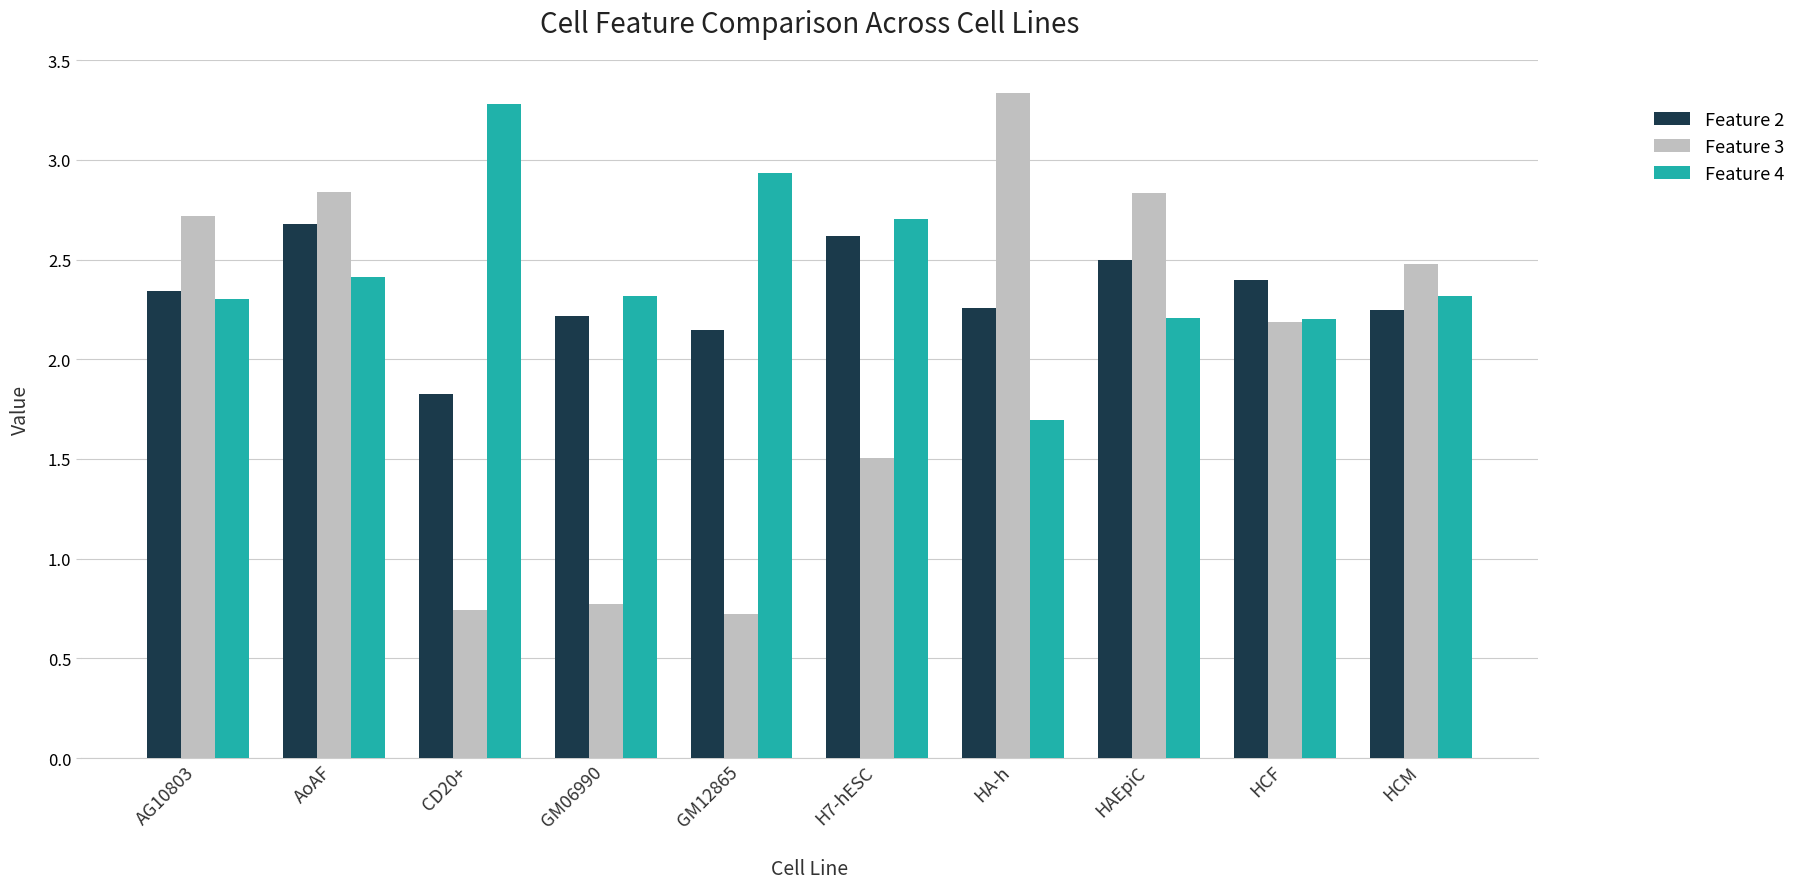

What is the total value across all series at AG10803?

7.4